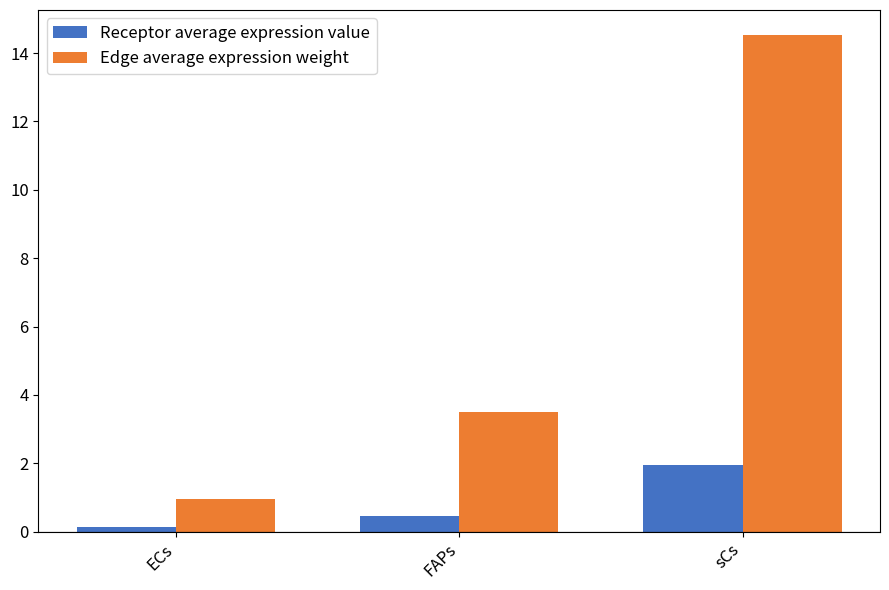

How many bars are there in each group?

2